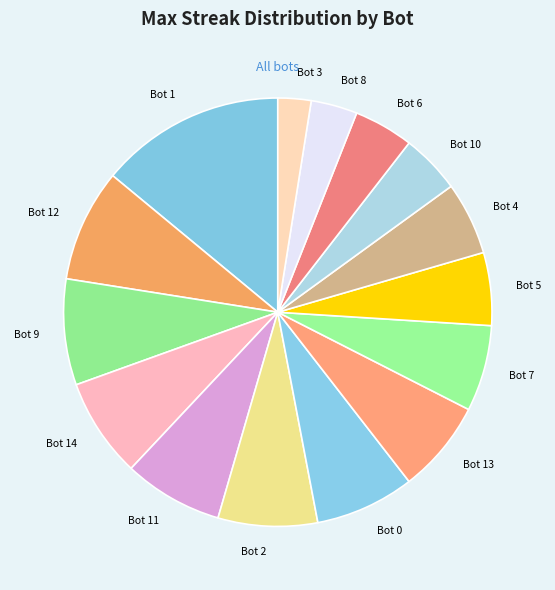

Which has a higher value, Bot 12 or Bot 2?

Bot 12